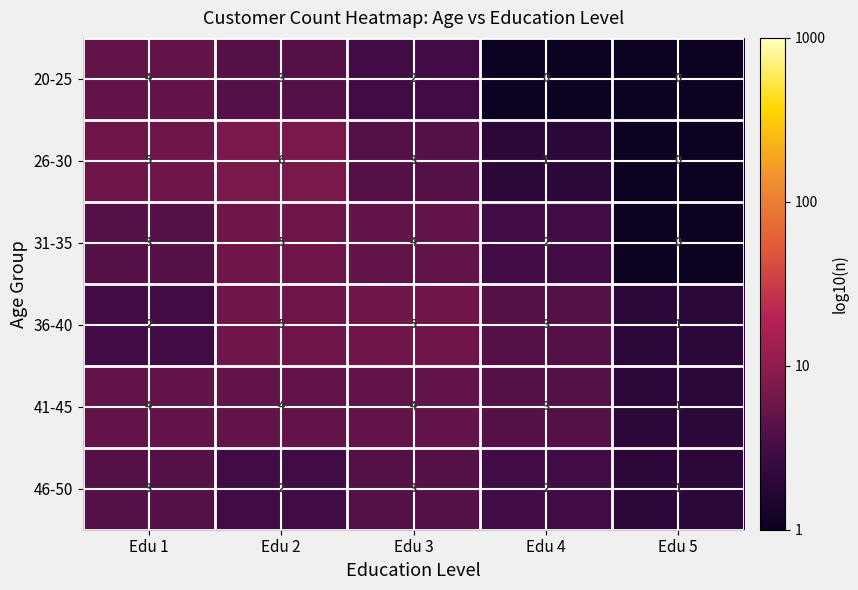

At which category is the sum across all series the highest?

Edu 2